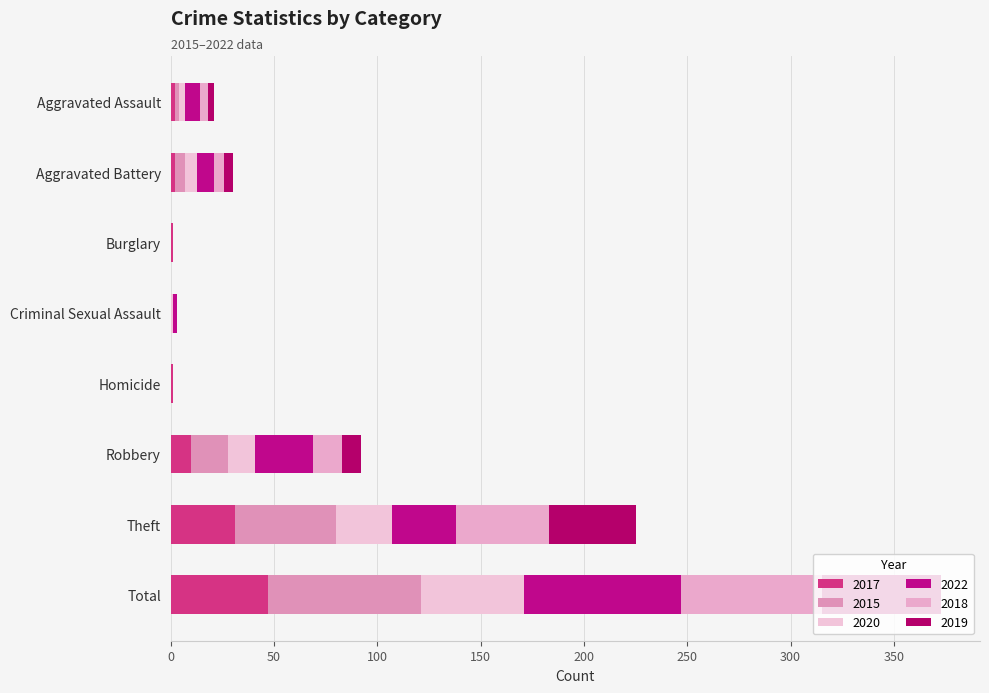

Which series has the largest total across all categories?

2022